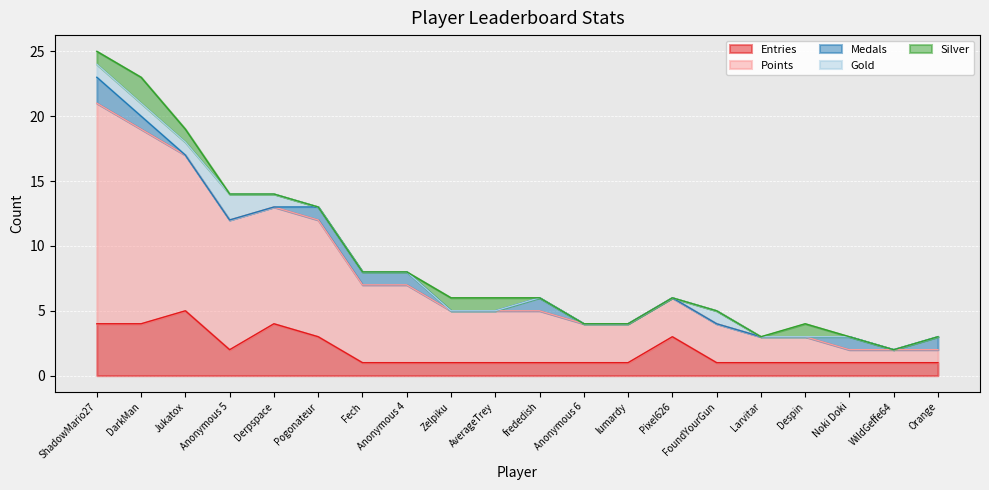

At which label is Entries closest to 3?

Pogonateur